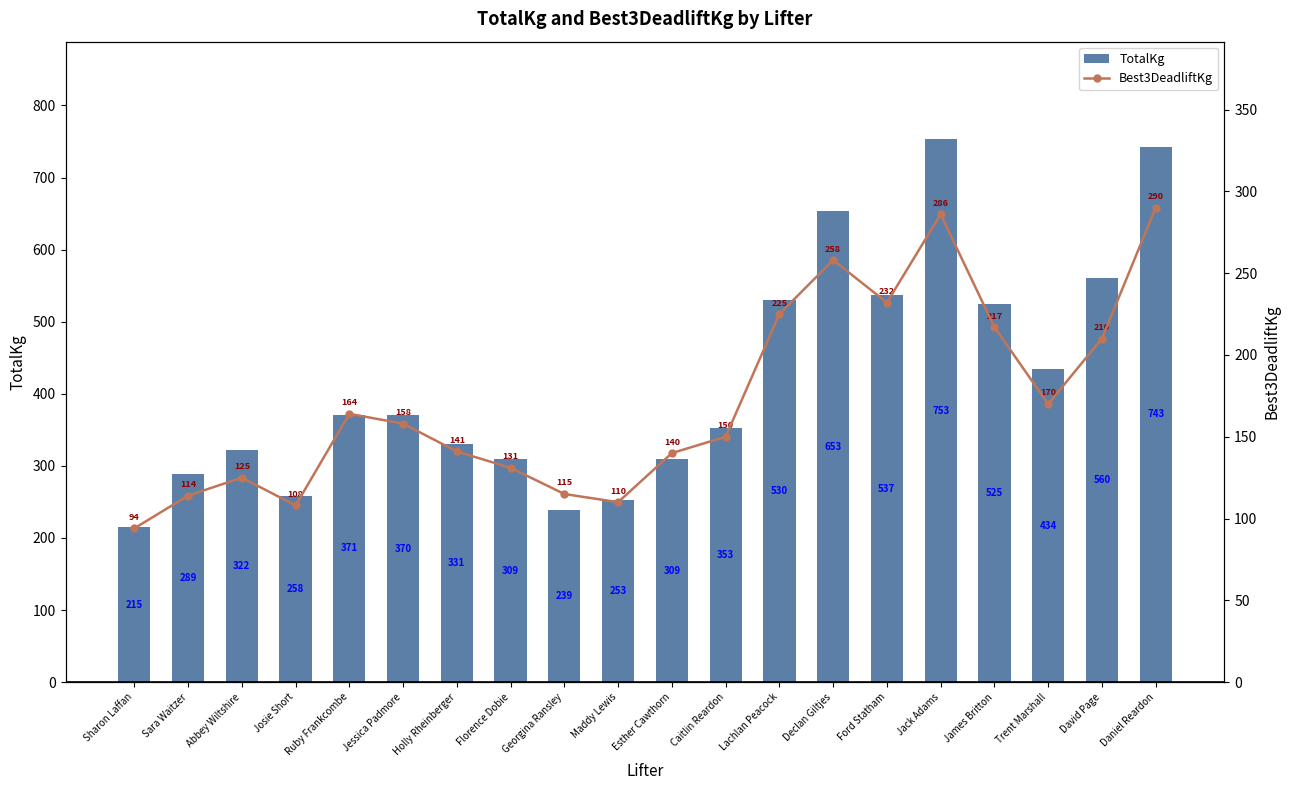

What is the label of the 14th bar from the left?

Declan Giltjes